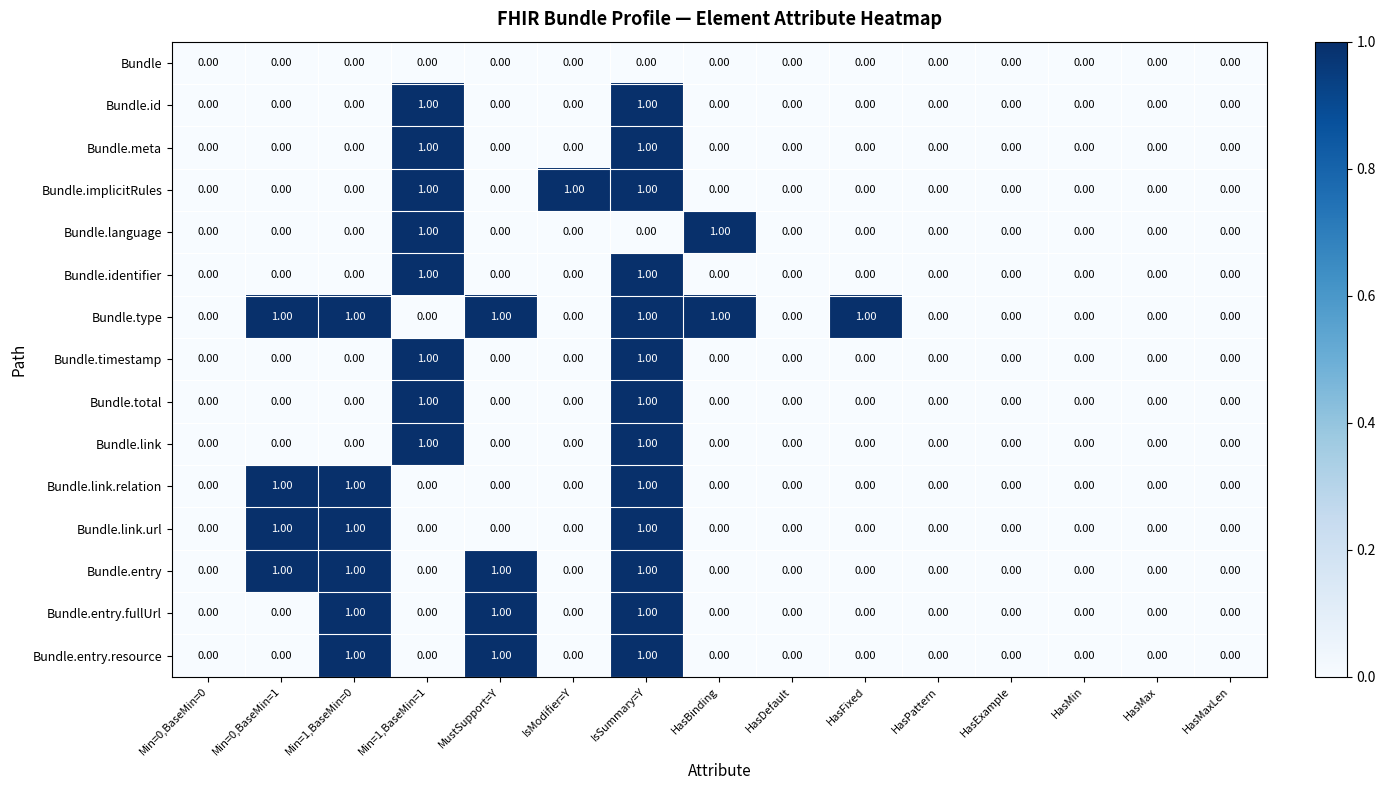

At which category is the sum across all series the highest?

IsSummary=Y